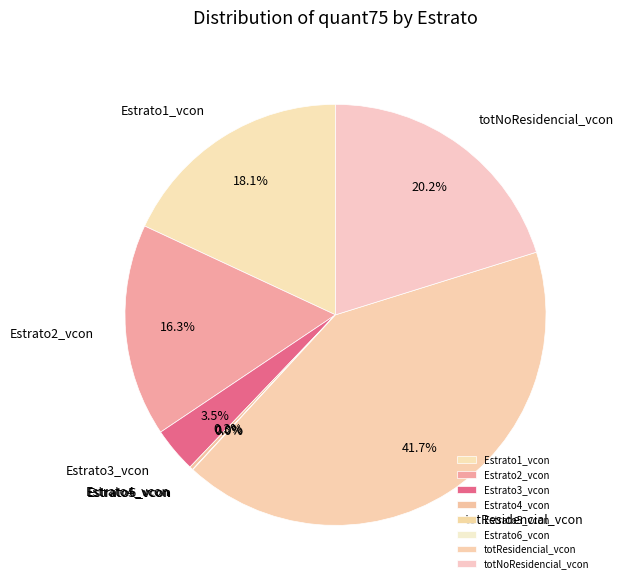

What is the total percentage of Estrato1_vcon and totNoResidencial_vcon?

38.3%